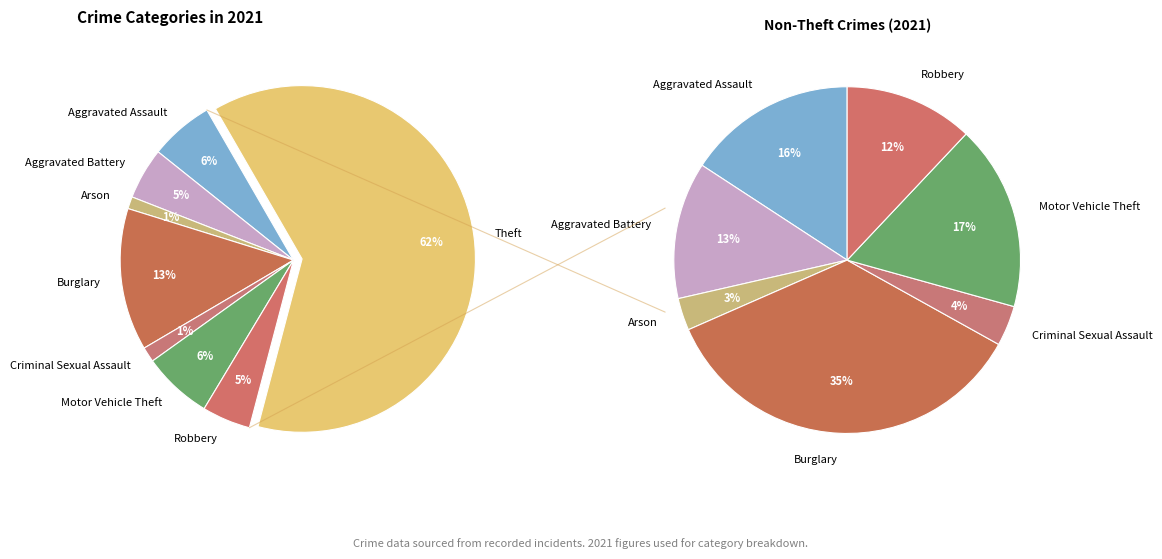

Is it true that Burglary is 13% of the pie?

True